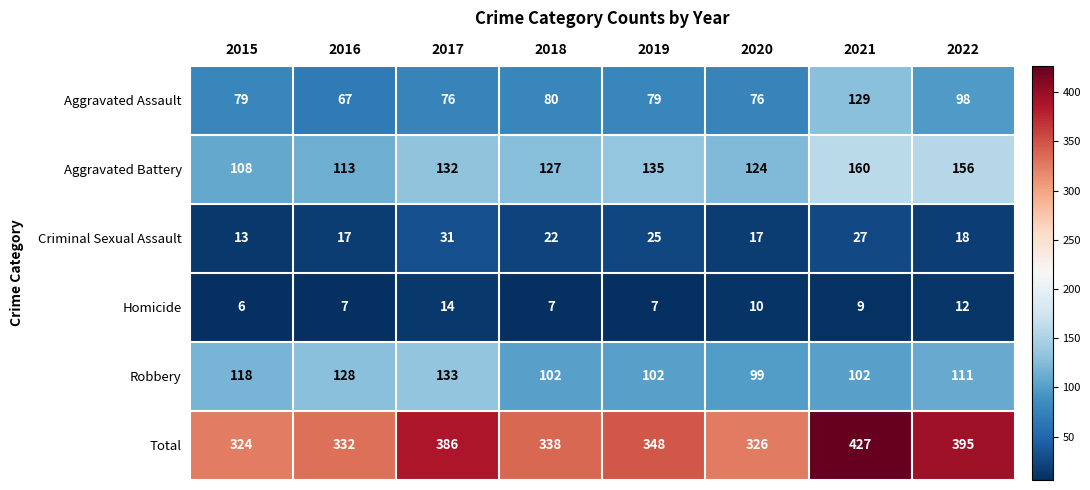

Which series changed the most between 2020 and 2021?

Total